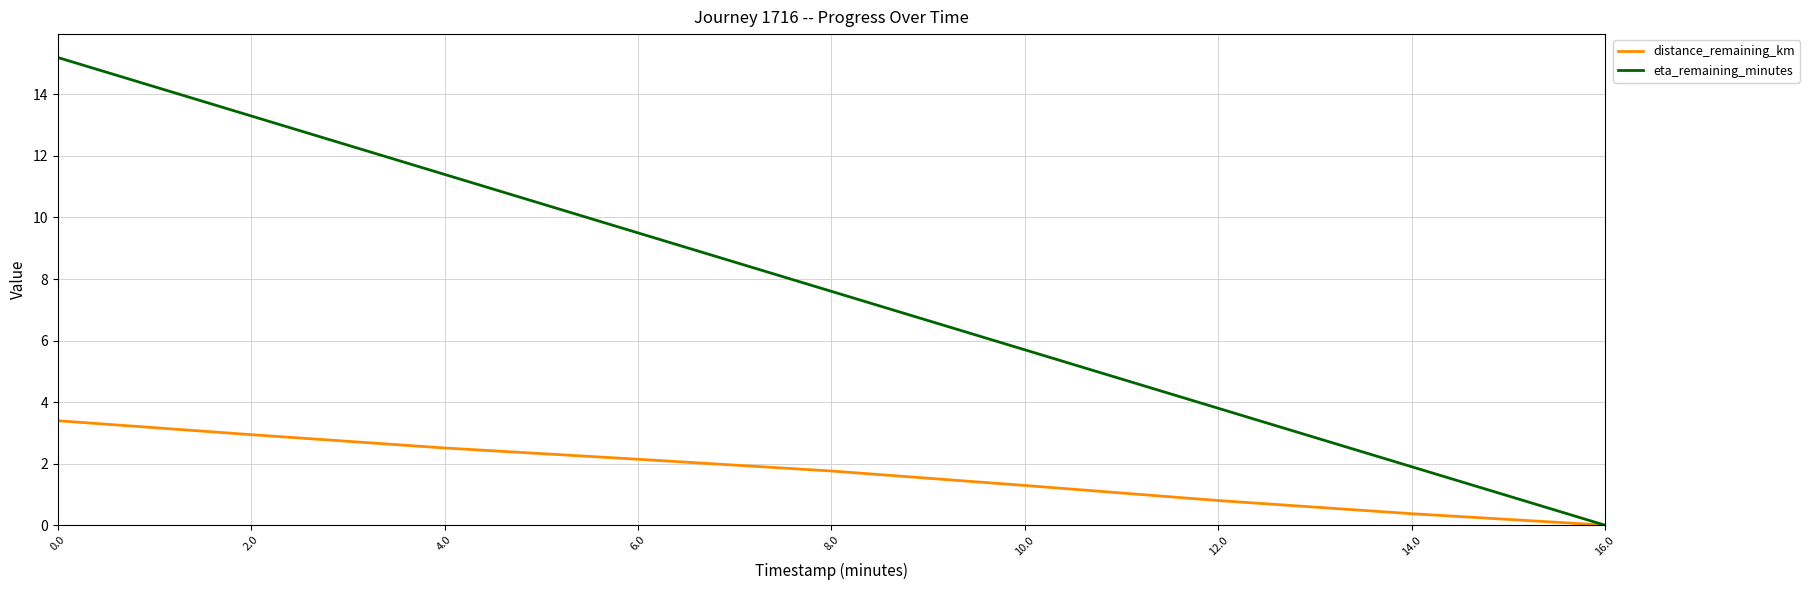

Count the number of categories in the chart.

9